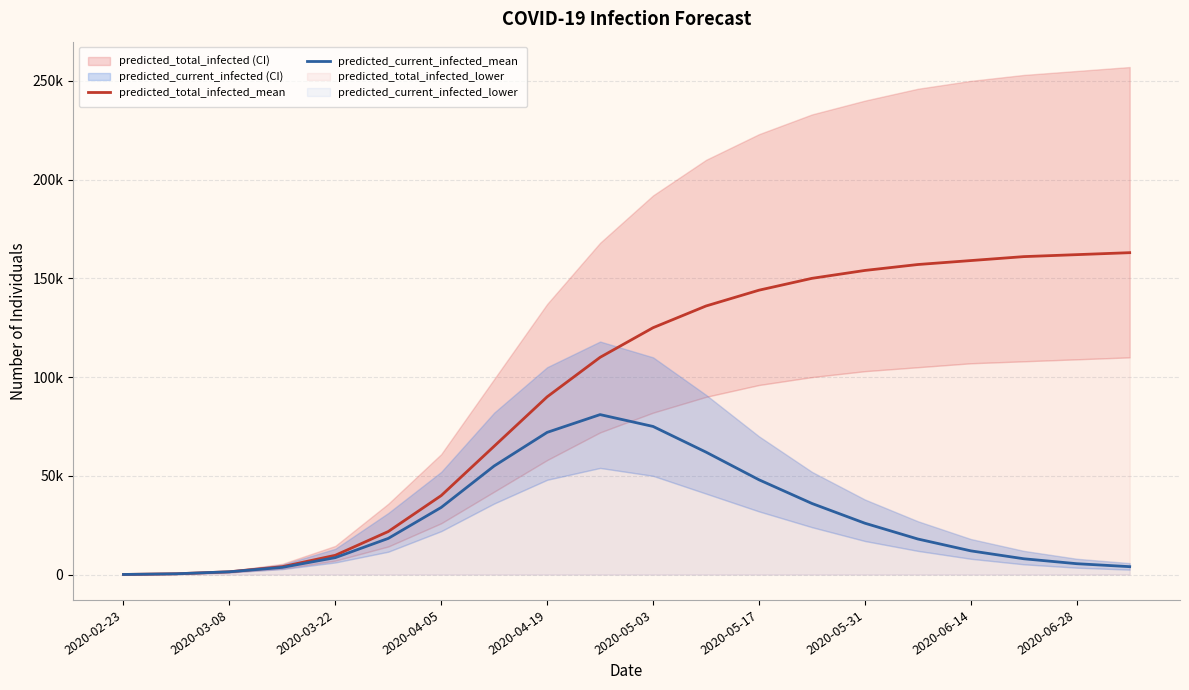

What is the sum of the predicted_total_infected_mean values at 2020-05-03 and 2020-06-28?

287000